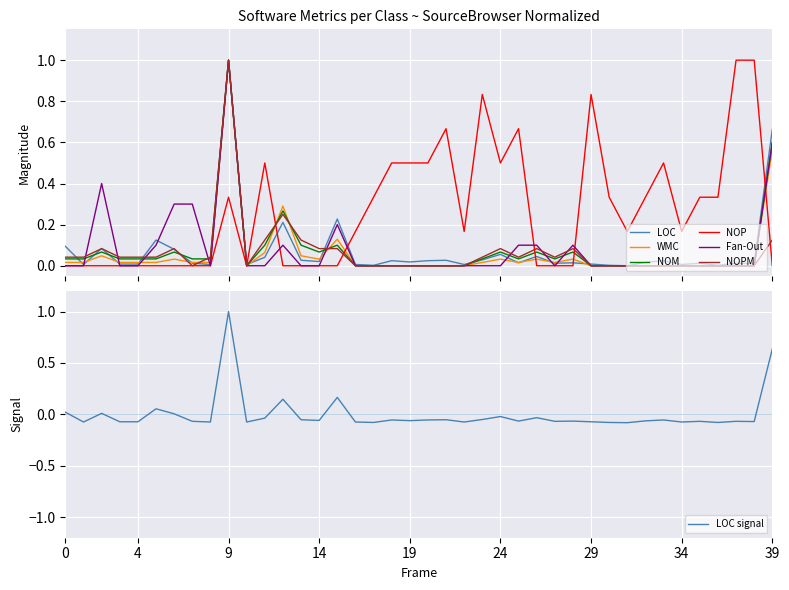

How many interior local peaks does the Fan-Out series have?

5